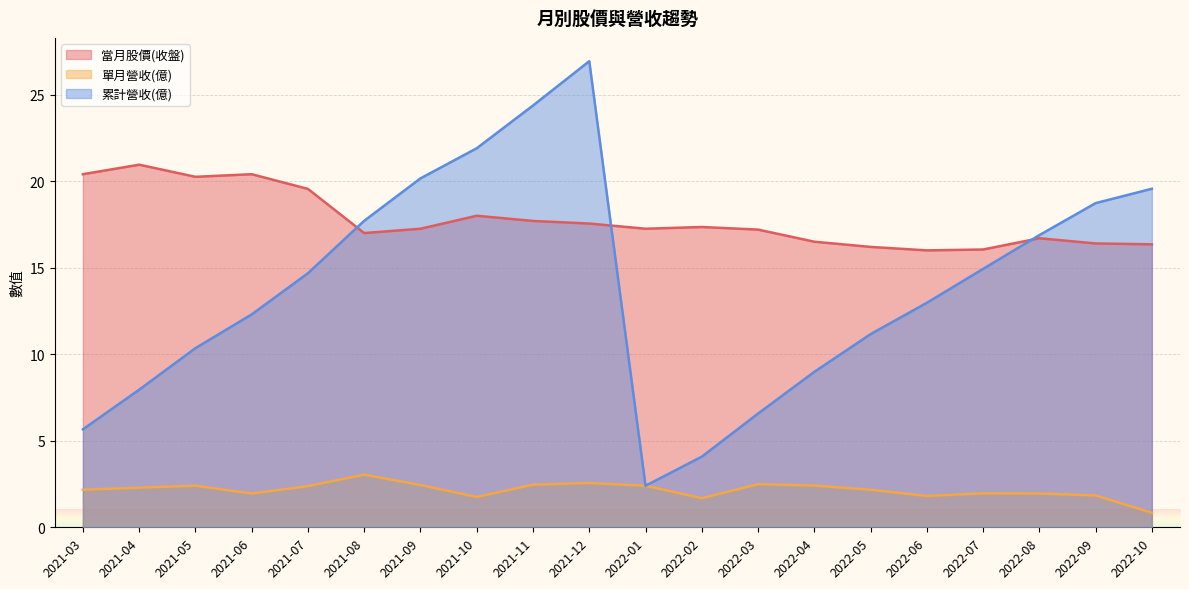

The 單月營收(億) series shows 0.4 at 2022-09. True or false?

False